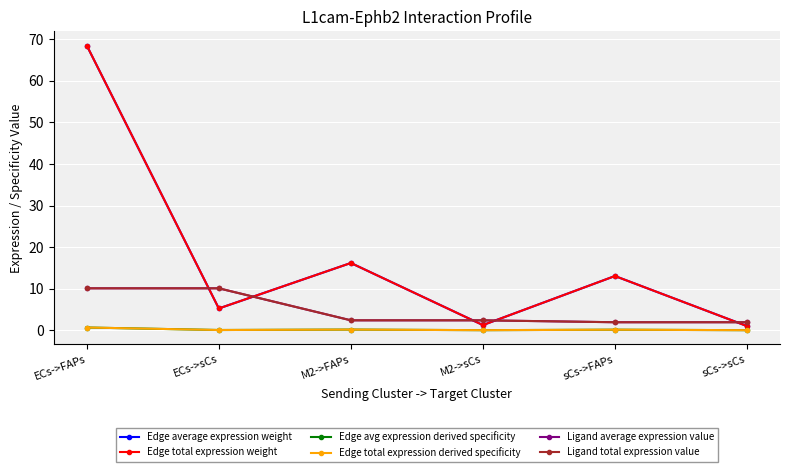

Does the chart have visible grid lines?

Yes